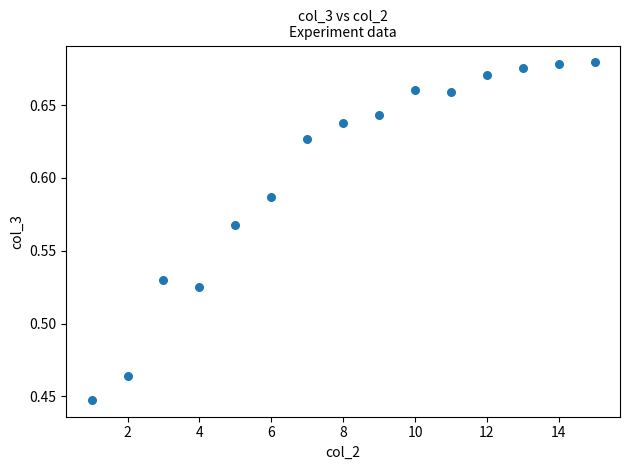

What is the range of X values (max minus min)?

14.0